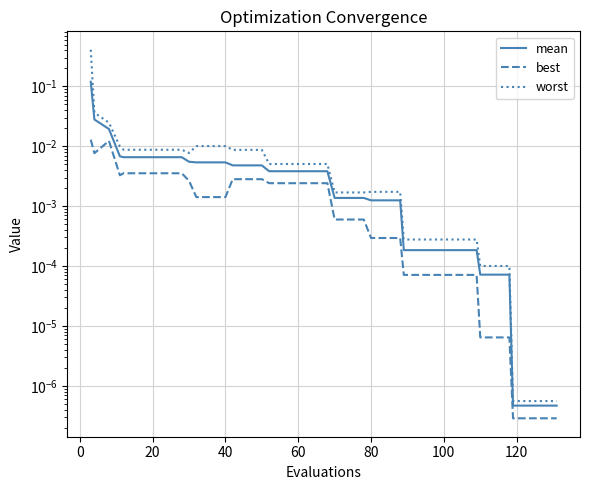

The value of worst at 34 is 0.0. True or false?

False